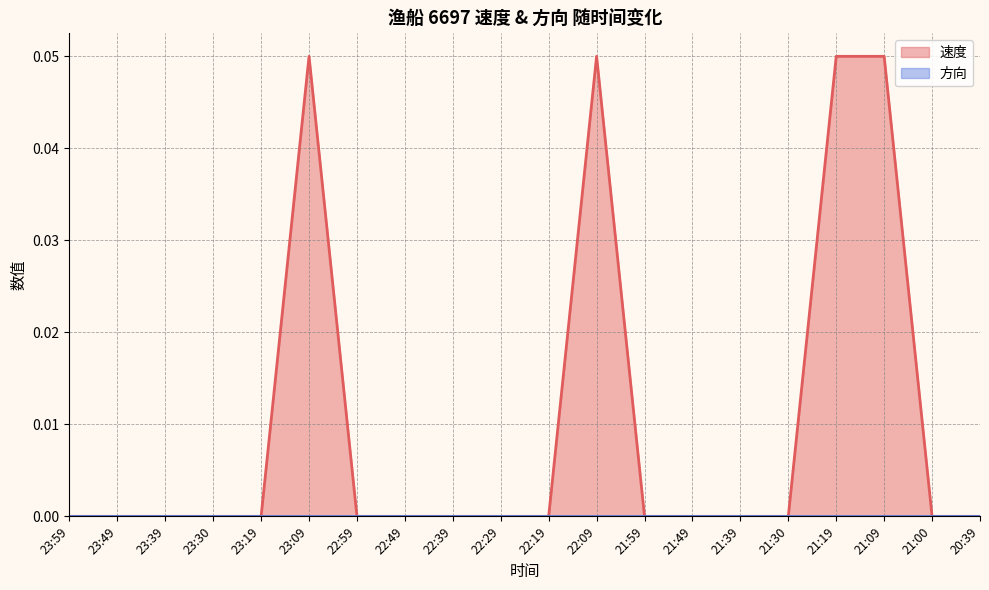

Where is the data nearest to the value 0?

23:59